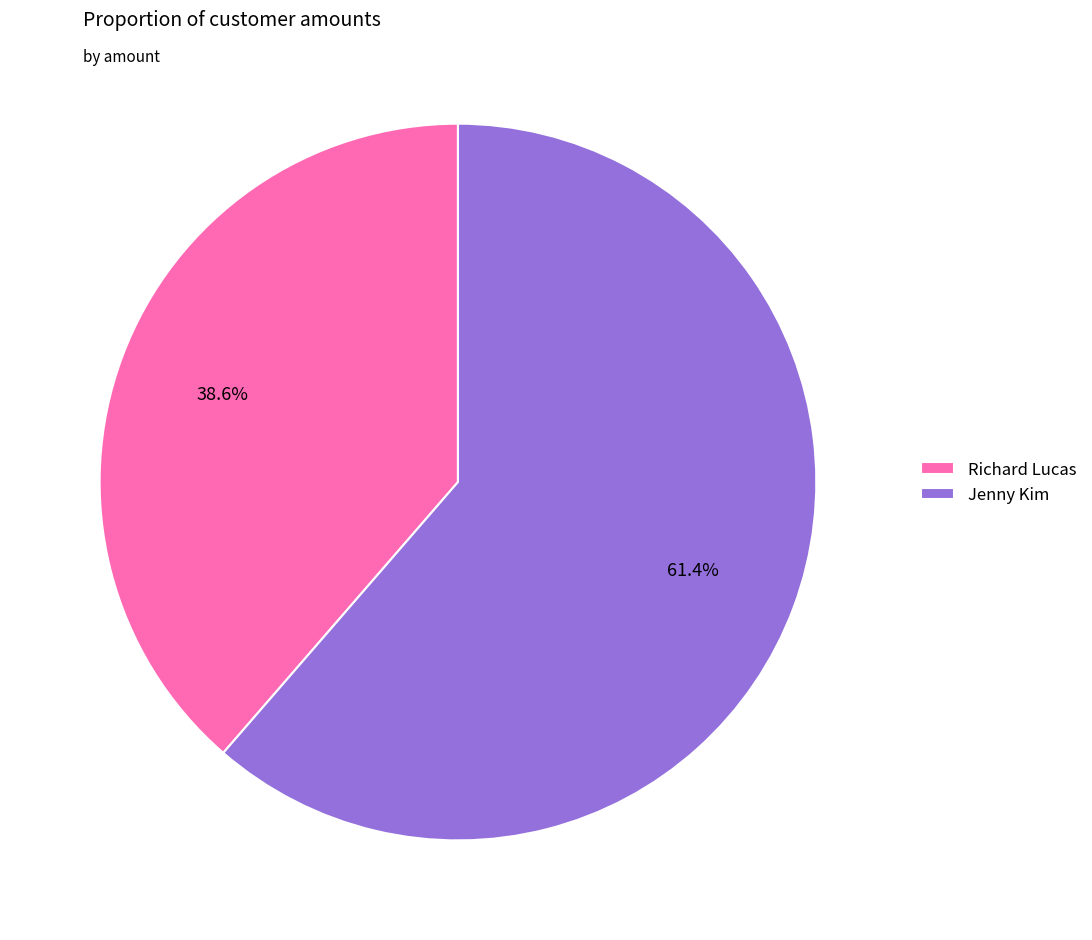

The Richard Lucas slice represents 33% of the pie. True or false?

False